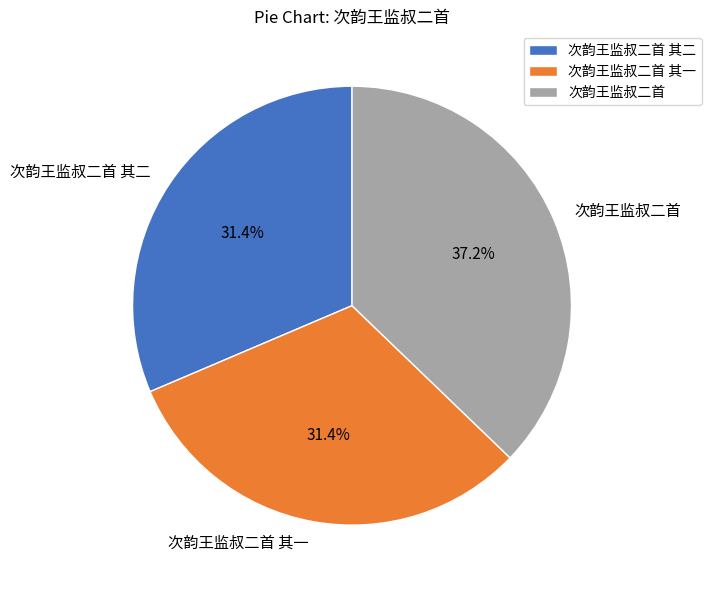

The 次韵王监叔二首 slice represents 29% of the pie. True or false?

False